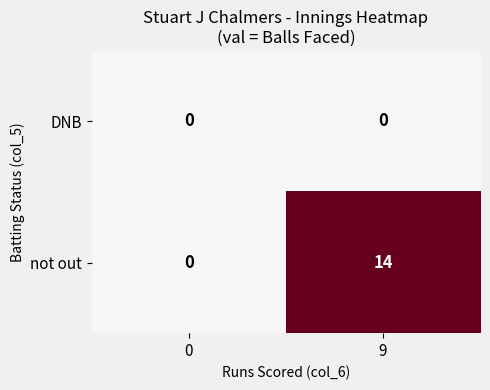

The not out series shows 24 at 9. True or false?

False